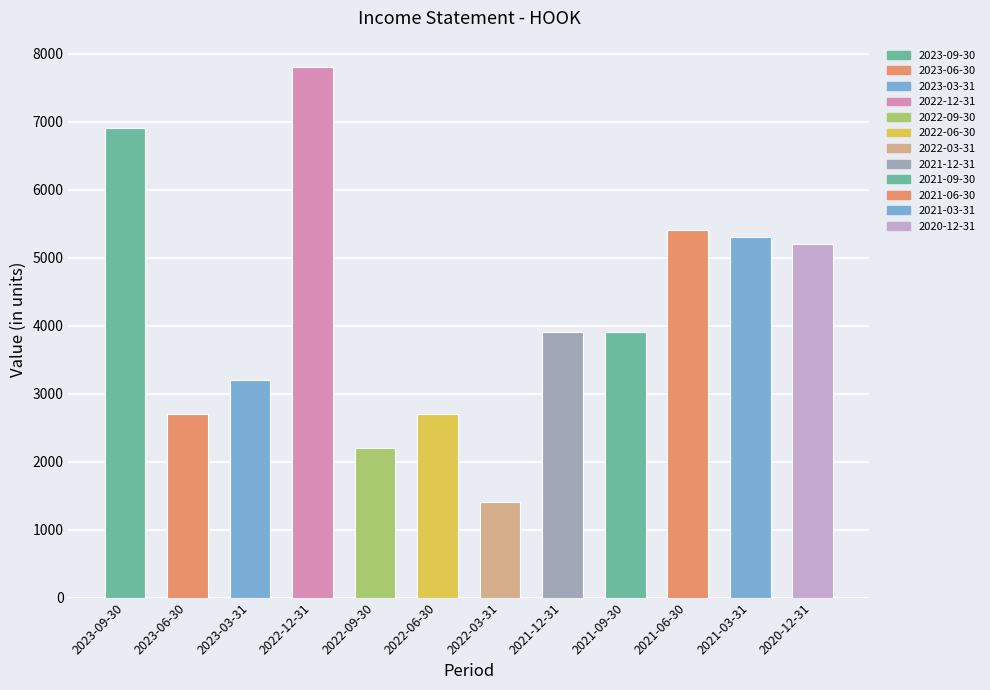

Read the value at 2023-06-30, to the nearest 100.

2700